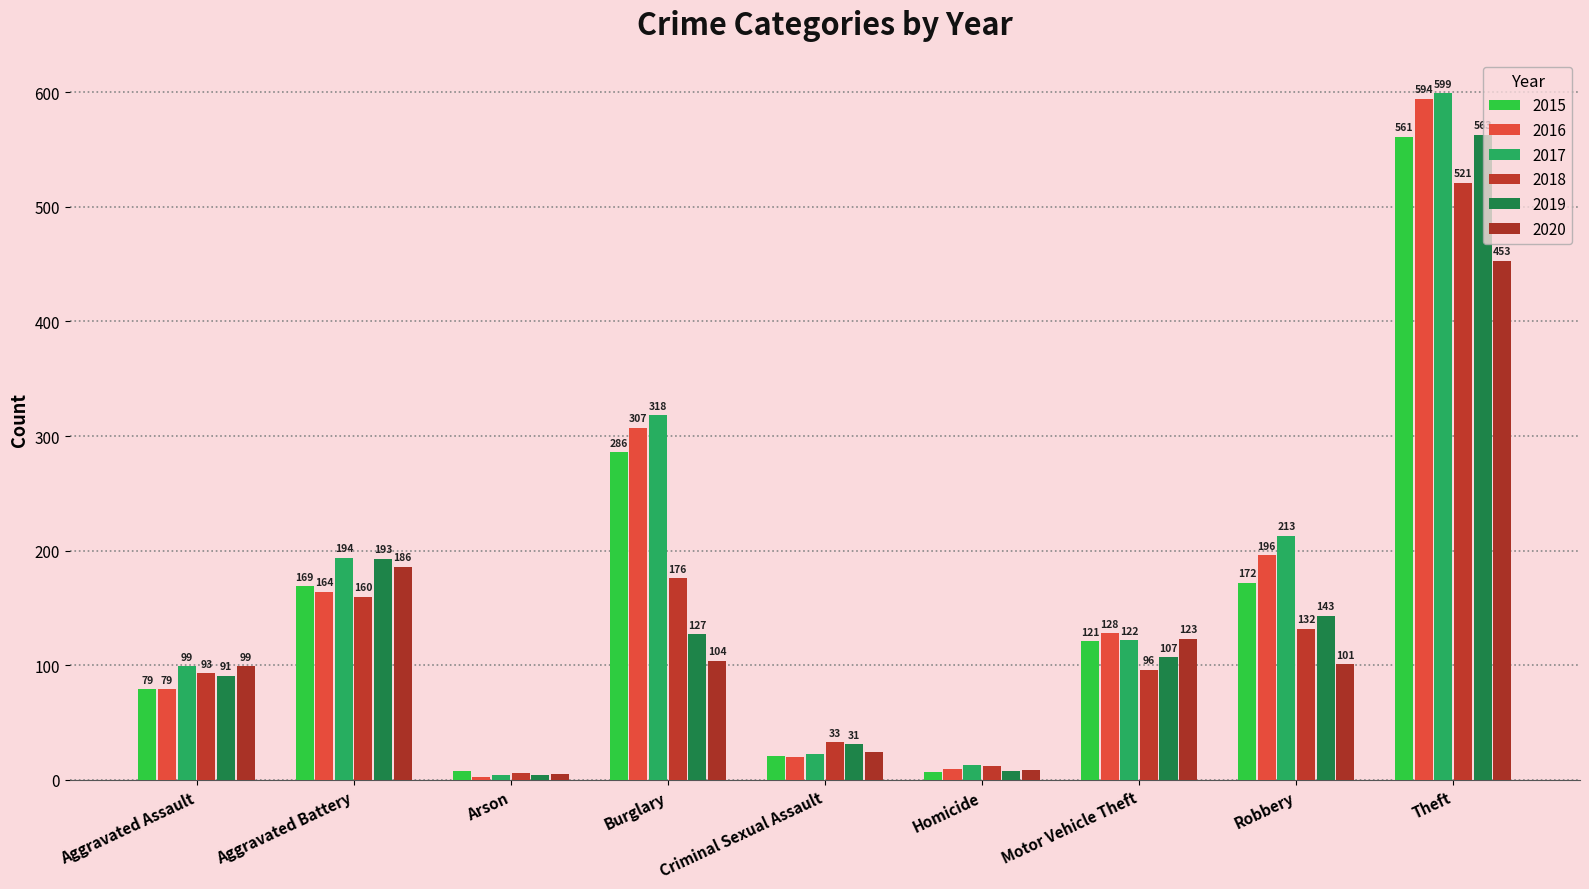

How many bars are there in each group?

6